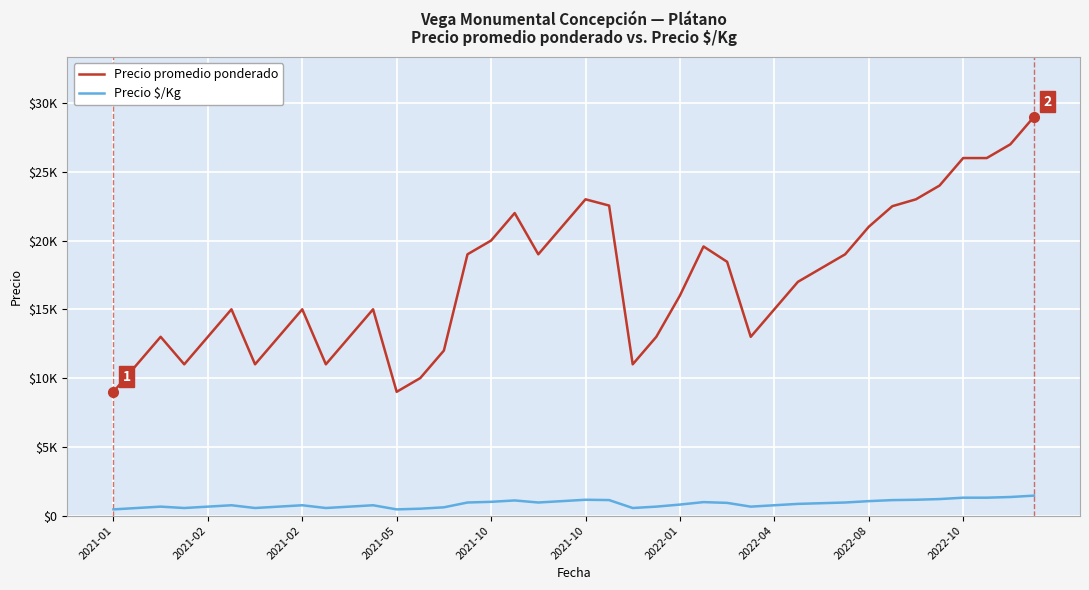

How many interior local peaks does the Precio $/Kg series have?

7